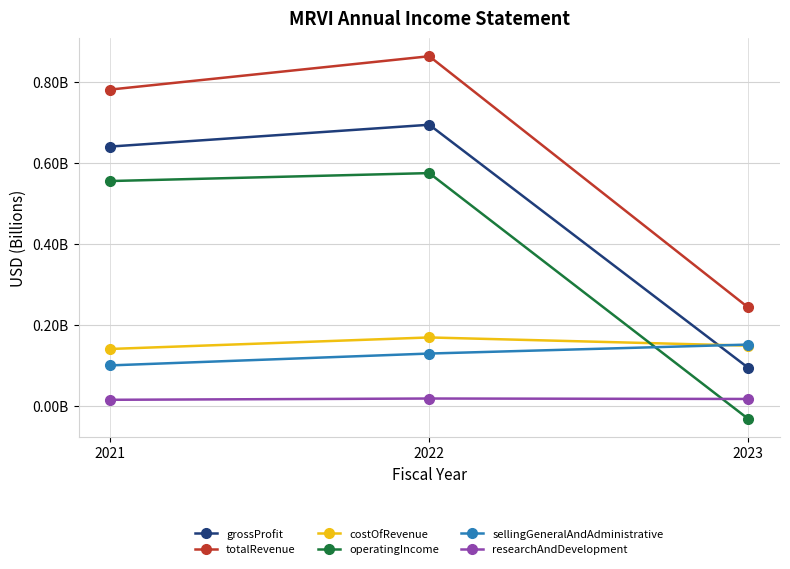

Reading left to right, what are all the values shown in this chart?

grossProfit: 0.6	0.7	0.1
totalRevenue: 0.8	0.9	0.2
costOfRevenue: 0.1	0.2	0.1
operatingIncome: 0.6	0.6	-0.0
sellingGeneralAndAdministrative: 0.1	0.1	0.2
researchAndDevelopment: 0.0	0.0	0.0